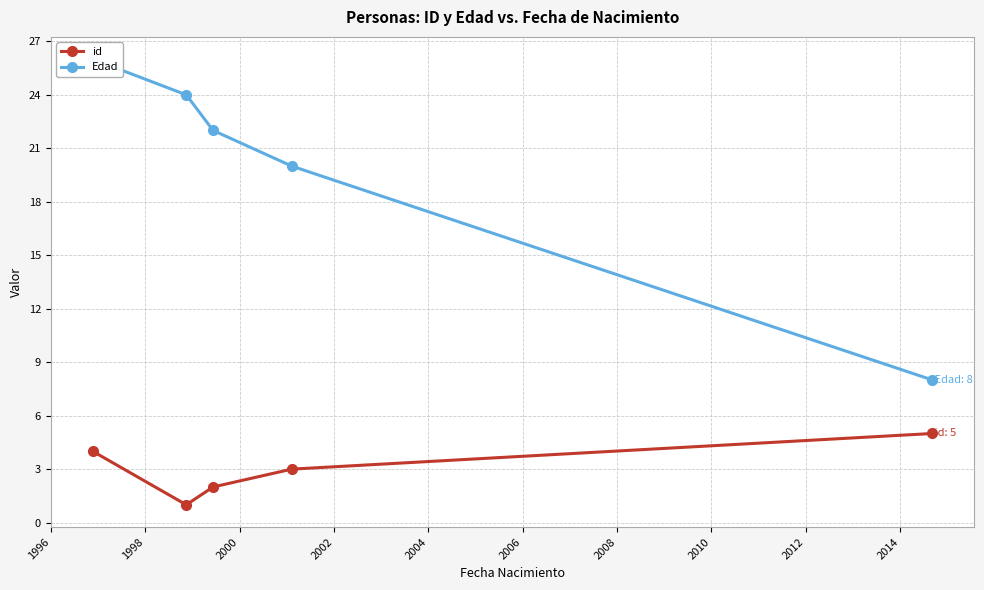

Count the number of data series in this chart.

2